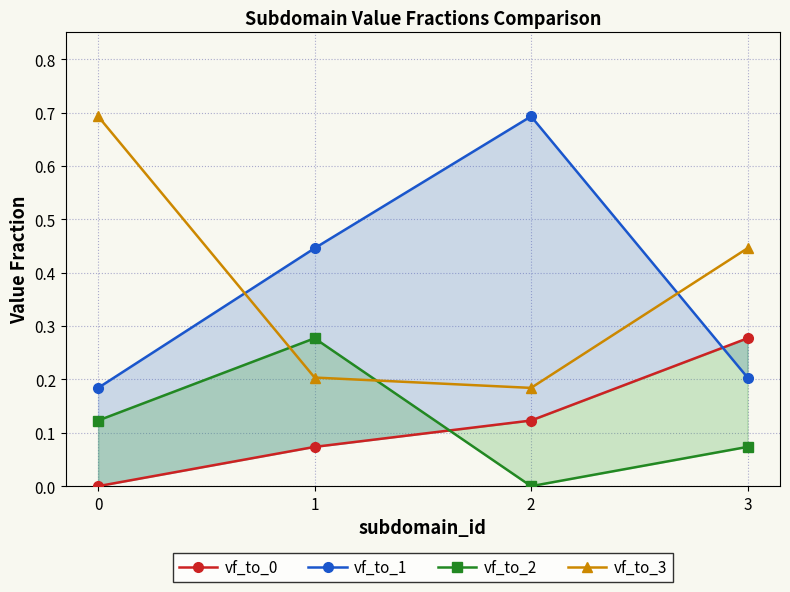

Reading left to right, what are all the values shown in this chart?

vf_to_0: 0=0.0	1=0.1	2=0.1	3=0.3
vf_to_1: 0=0.2	1=0.4	2=0.7	3=0.2
vf_to_2: 0=0.1	1=0.3	2=0.0	3=0.1
vf_to_3: 0=0.7	1=0.2	2=0.2	3=0.4